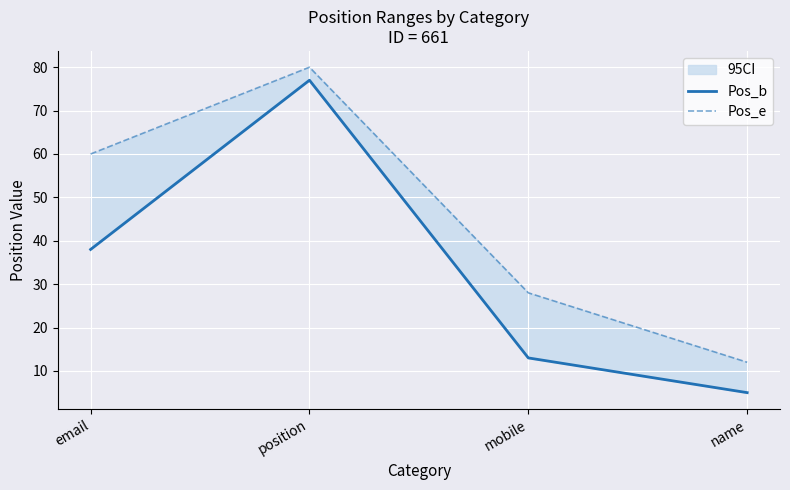

What is the difference between the second highest and minimum values in the Pos_e series?

48